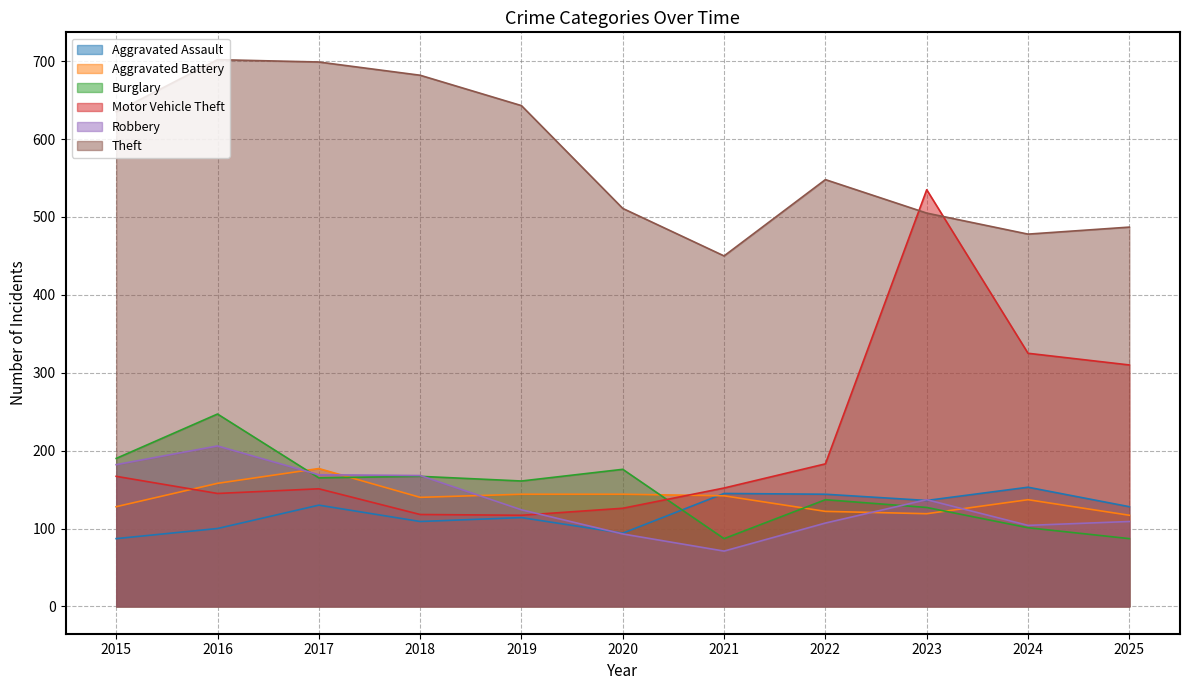

At which category does Theft reach its first local peak?

2016